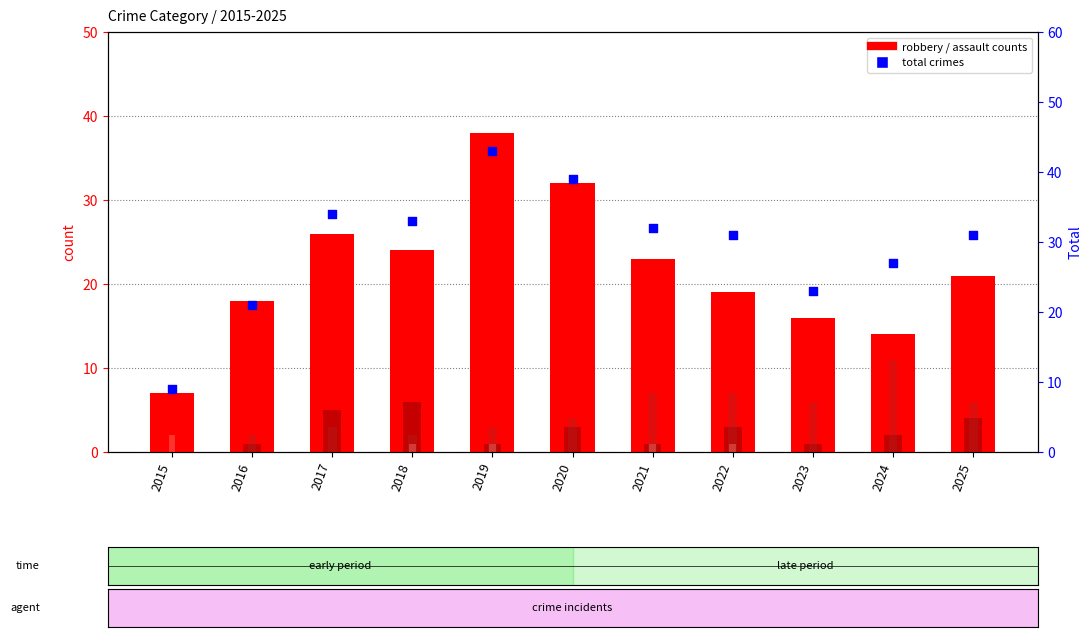

At which category is the sum across all series the highest?

2019